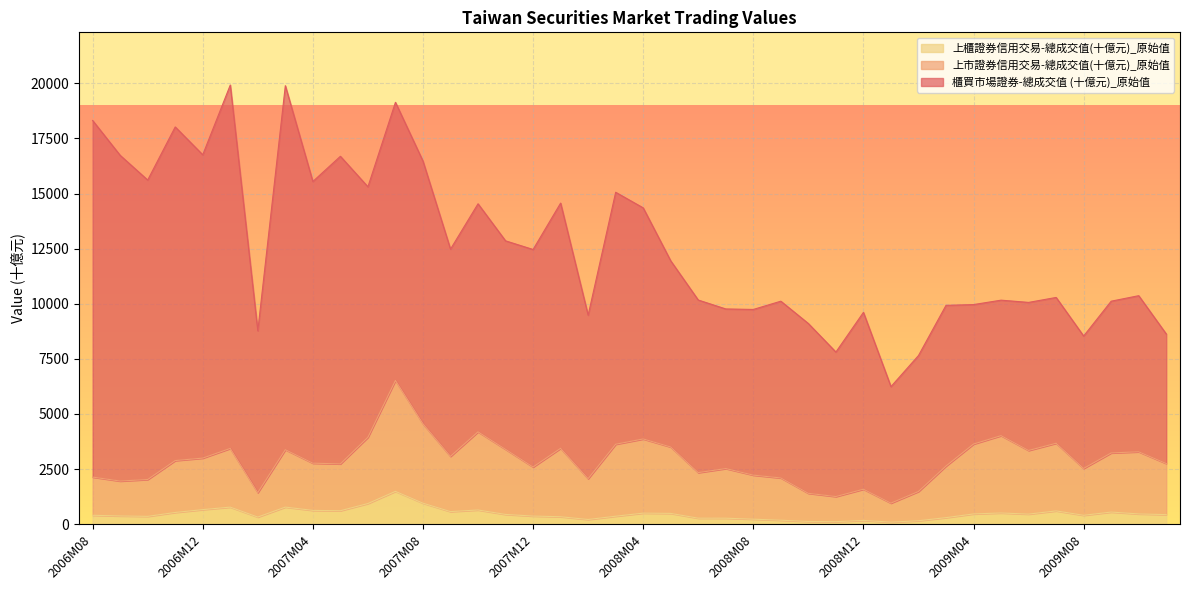

Between 2007M04 and 2008M02, which is larger?

2007M04